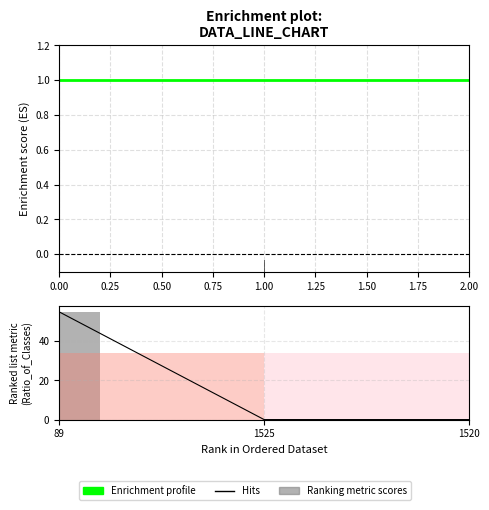

List the labels in order of Enrichment profile value, smallest first.

0.00, 1.00, 2.00